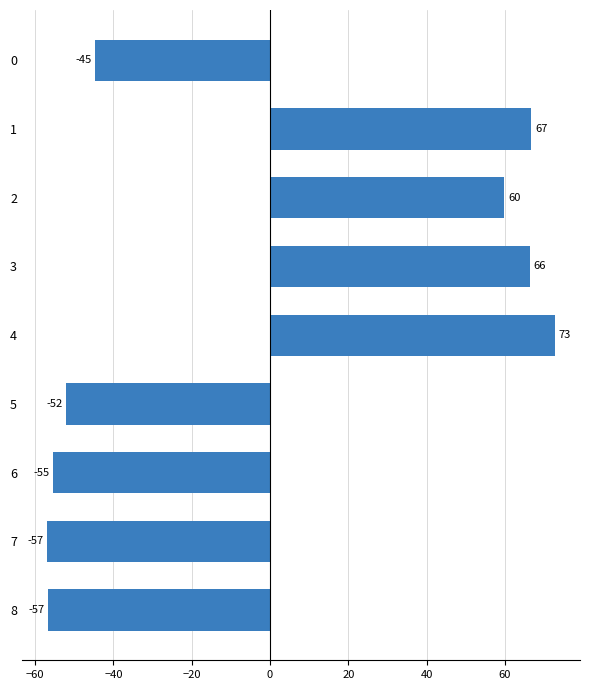

Which has a higher value, 3 or 4?

4